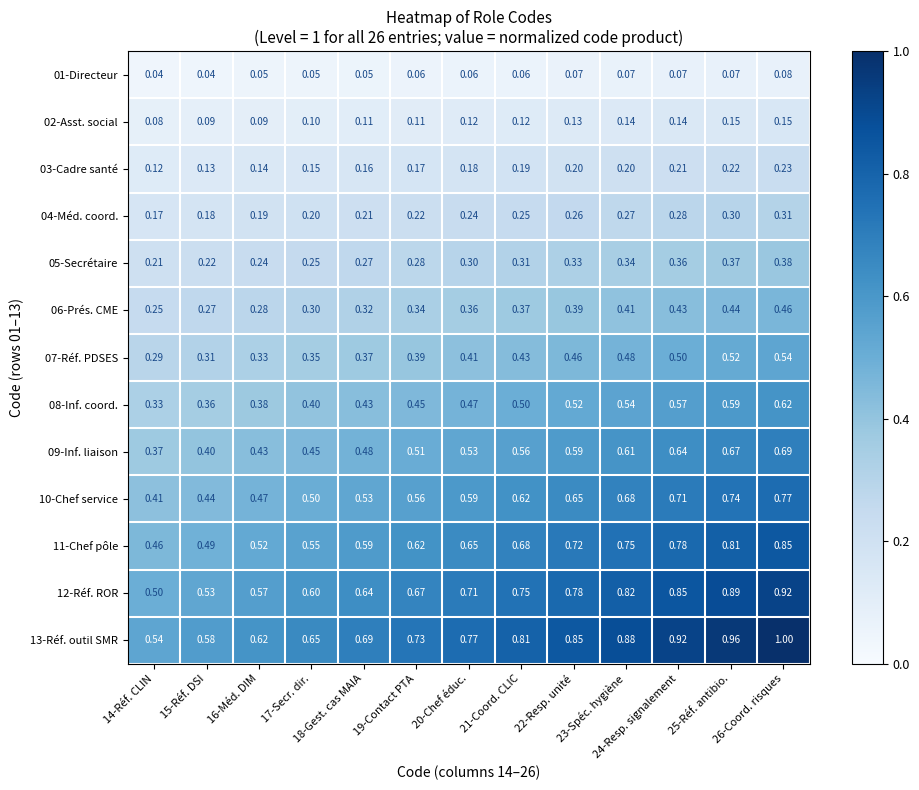

How many categories are shown in the chart?

13